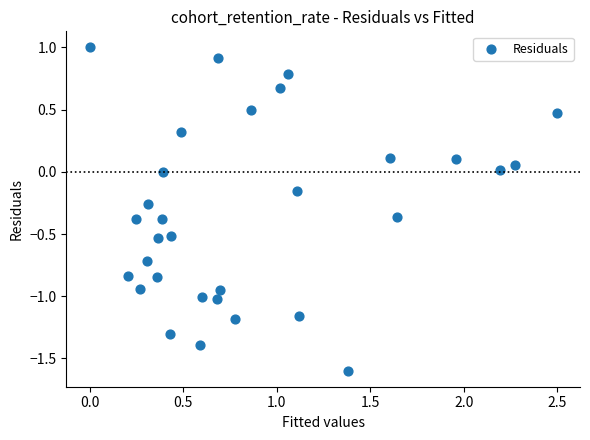

What is the range of X values (max minus min)?

2.5